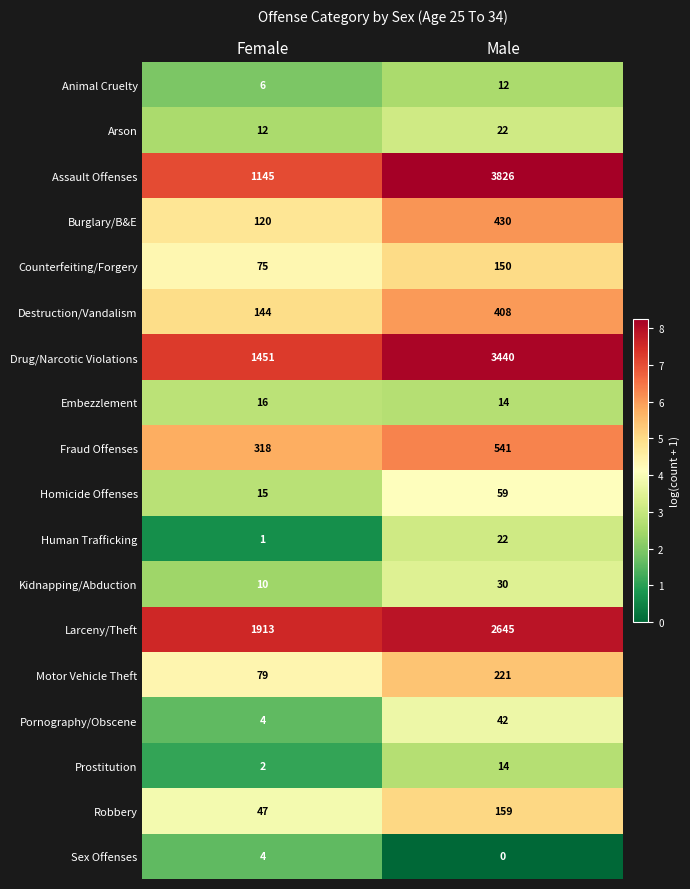

Rank the categories by Kidnapping/Abduction value from highest to lowest.

Male, Female